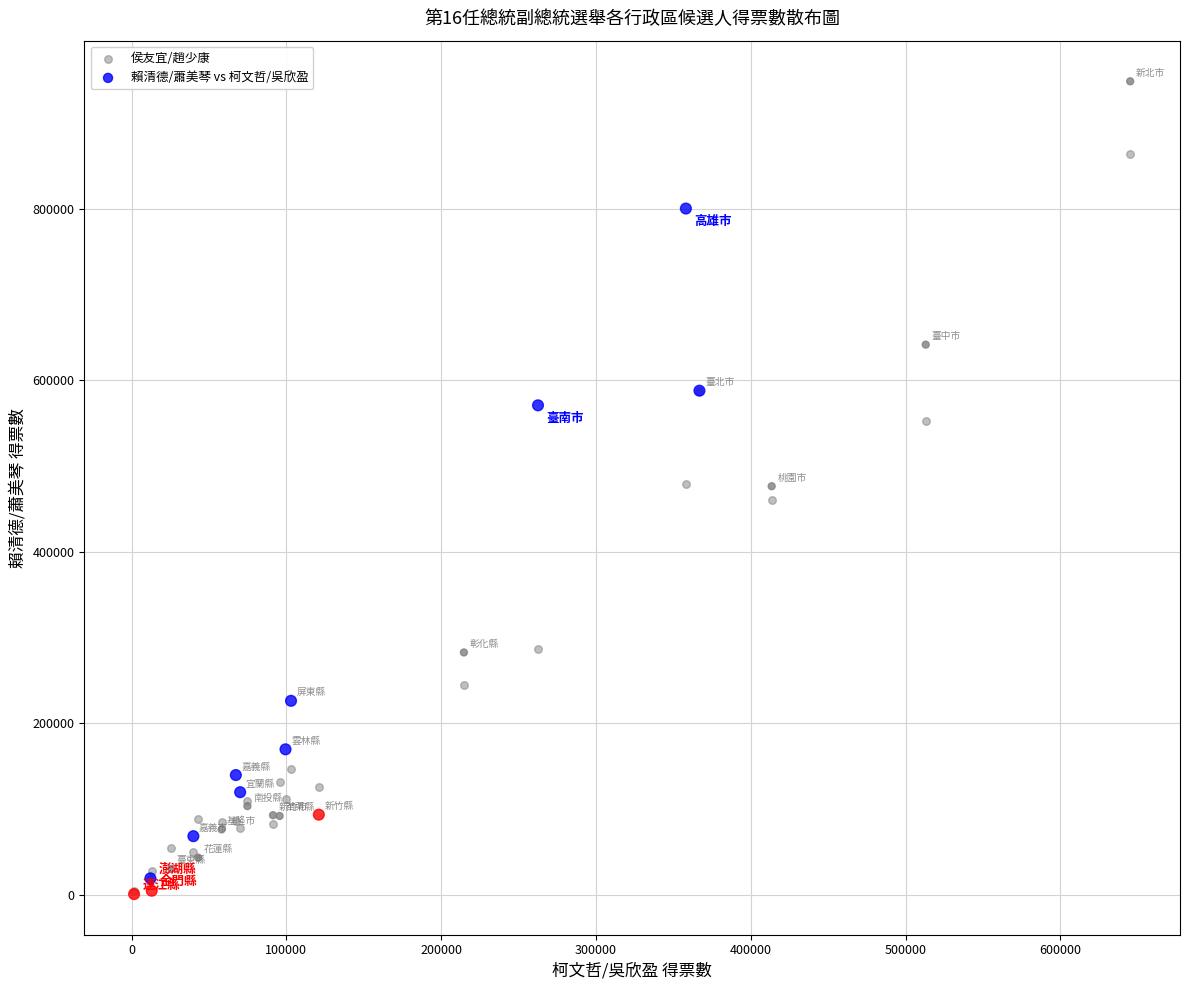

In the 侯友宜/趙少康 series, what Y value is closest to 434208?

460823